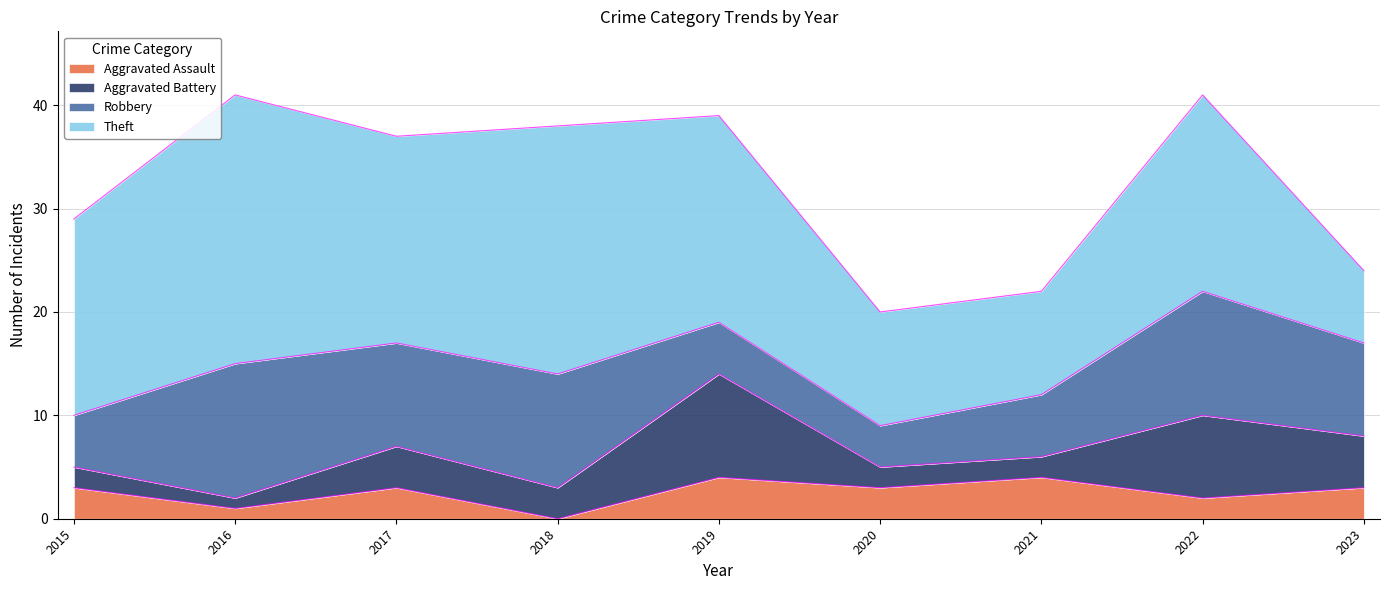

True or false: Aggravated Assault and Theft cross at least once.

False